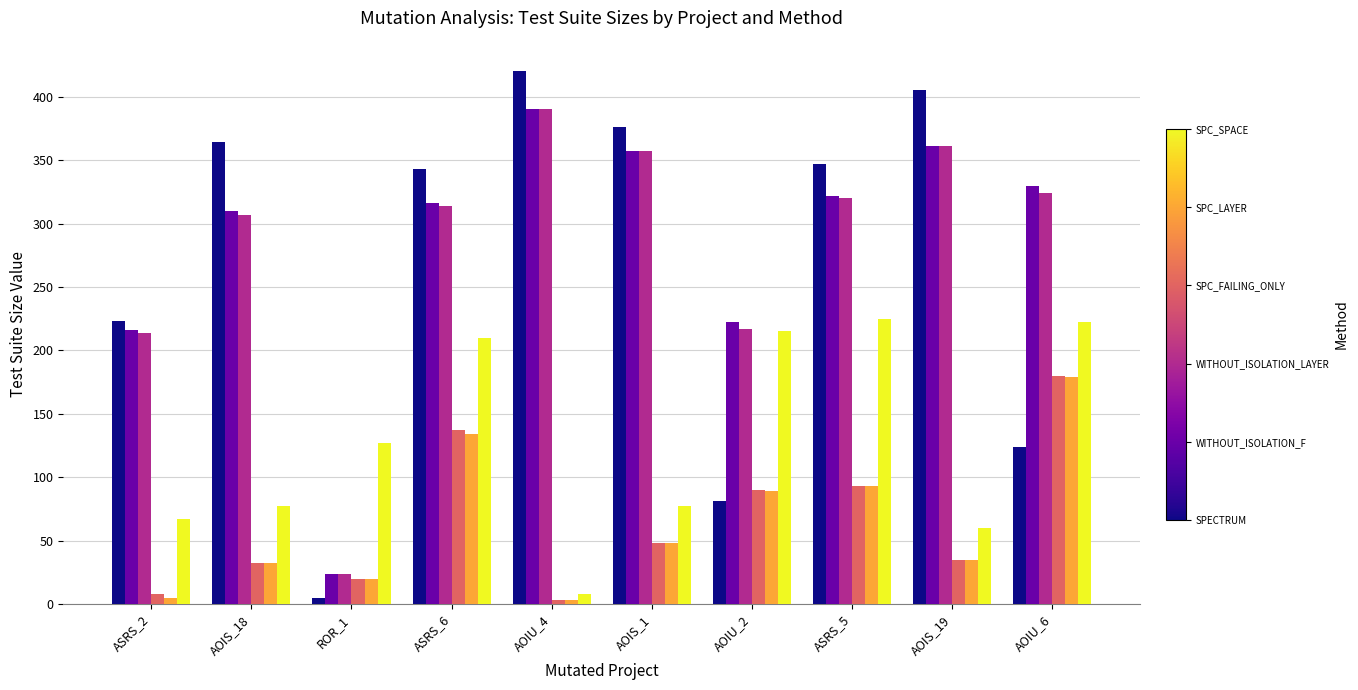

Does the chart contain stacked bars?

No